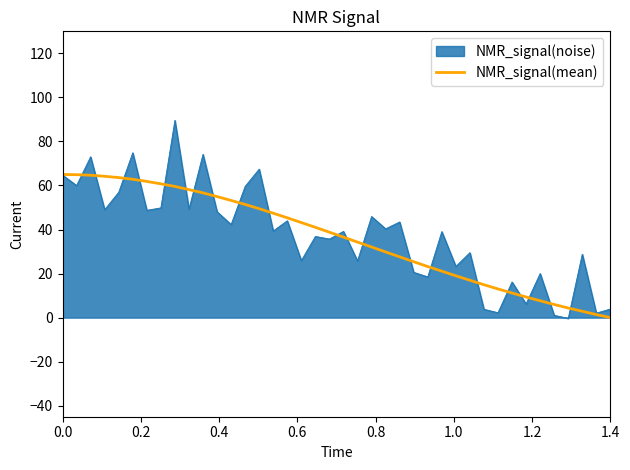

List the series in order of their peak value, highest first.

NMR_signal(noise), NMR_signal(mean)